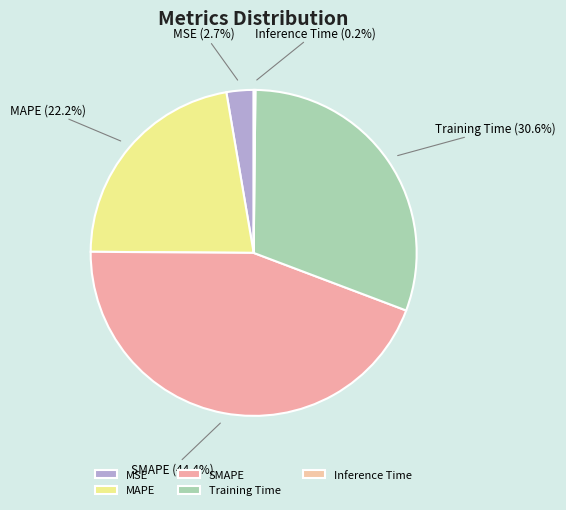

Is SMAPE the majority of the pie?

No